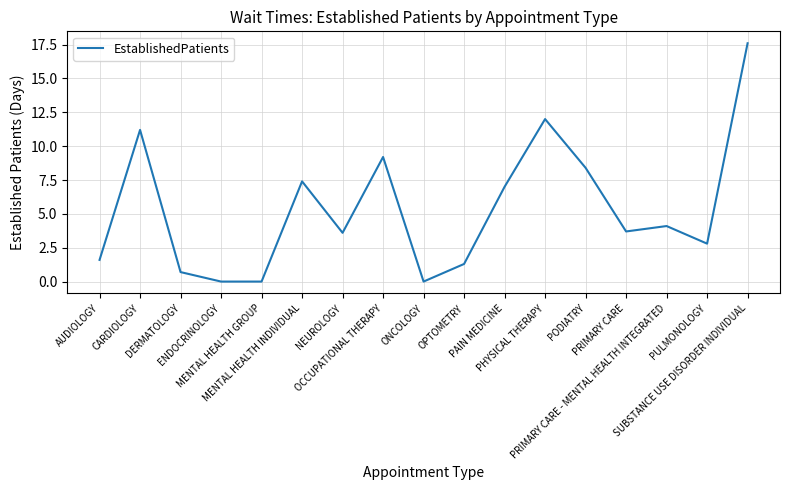

The value at PRIMARY CARE is 6.5. True or false?

False